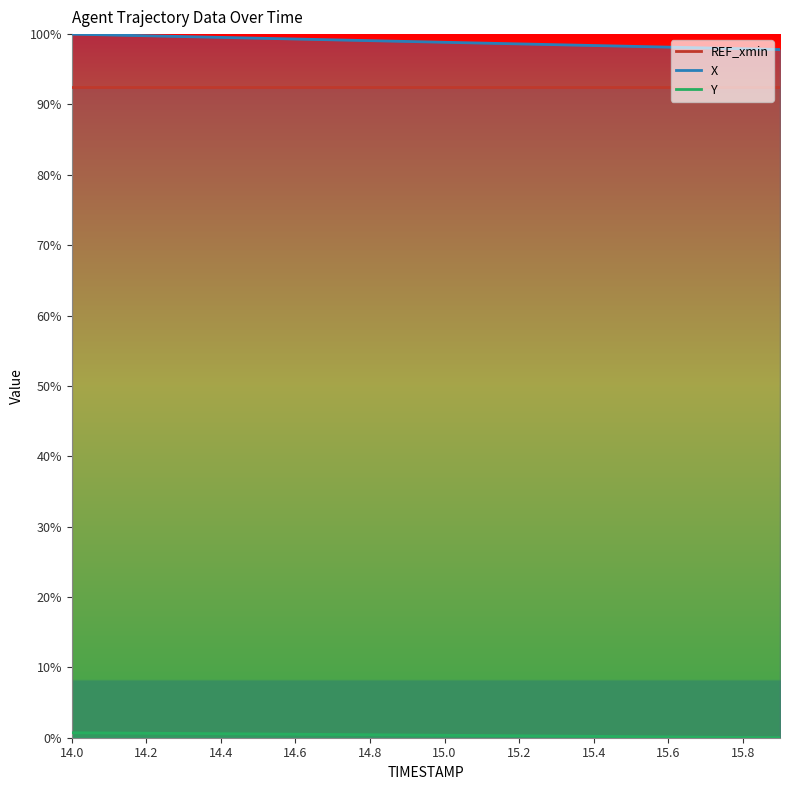

True or false: X and Y cross at least once.

False